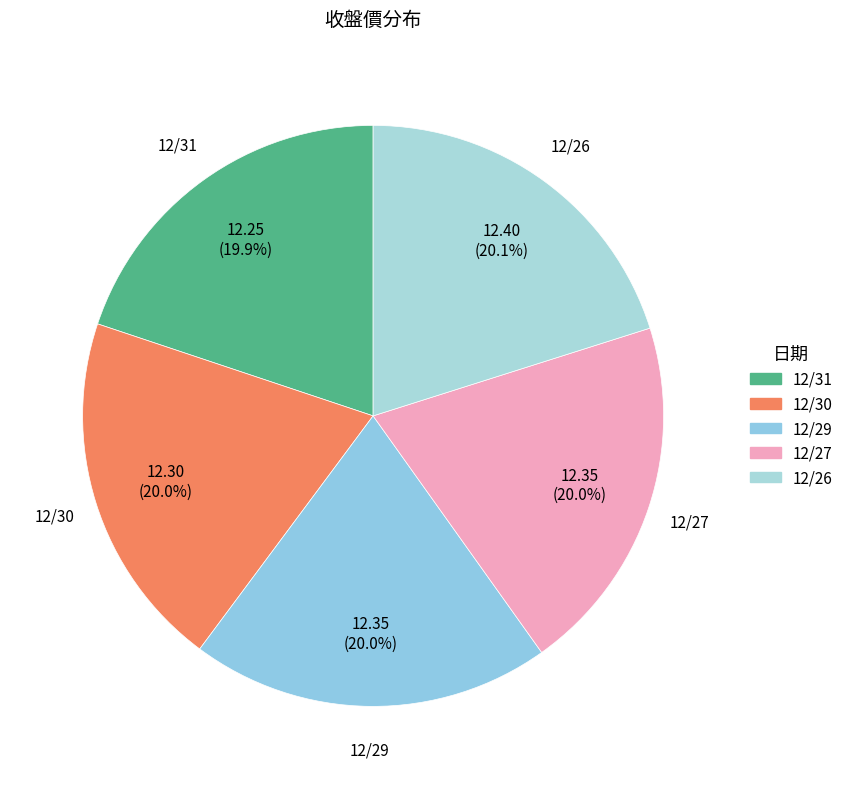

What is the total percentage of 12/26 and 12/31?

40.0%